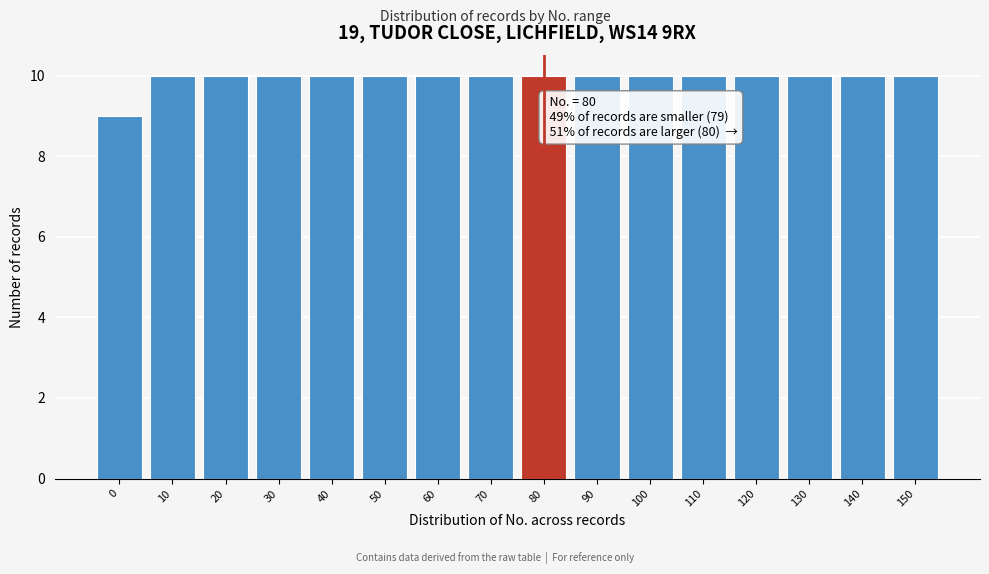

Reading right to left, what are all the values shown in this chart?

150=10	140=10	130=10	120=10	110=10	100=10	90=10	80=10	70=10	60=10	50=10	40=10	30=10	20=10	10=10	0=9